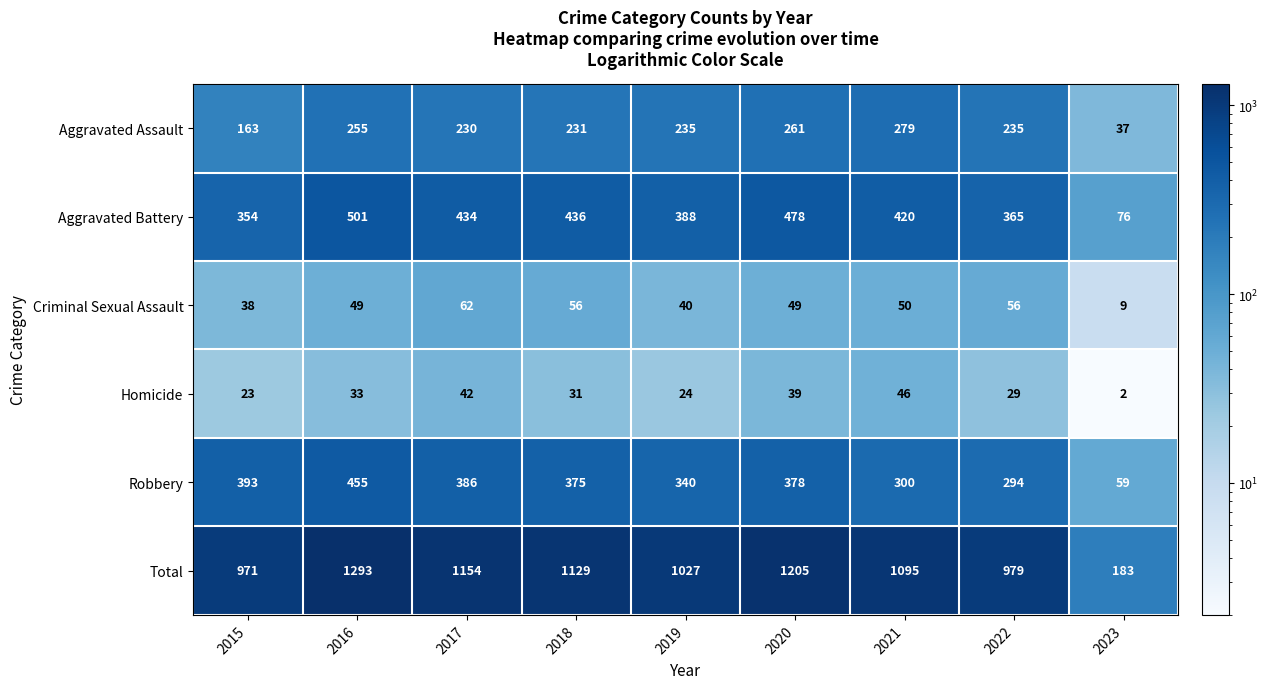

Which series has the largest total across all categories?

Total